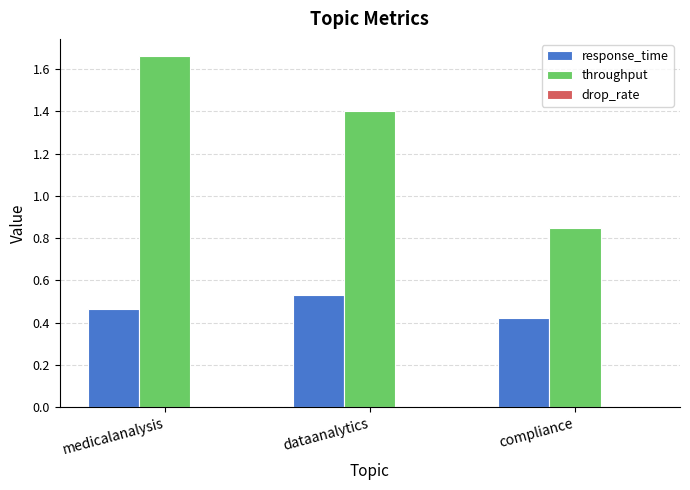

Is the value of throughput at dataanalytics greater than the value of response_time at dataanalytics?

Yes